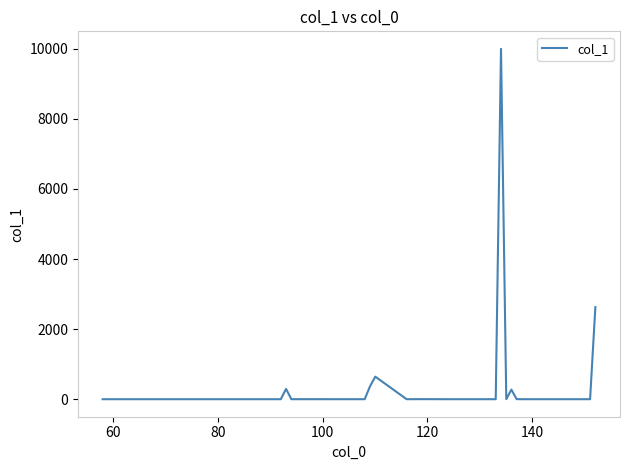

What is the maximum value shown in the chart?

10000.0